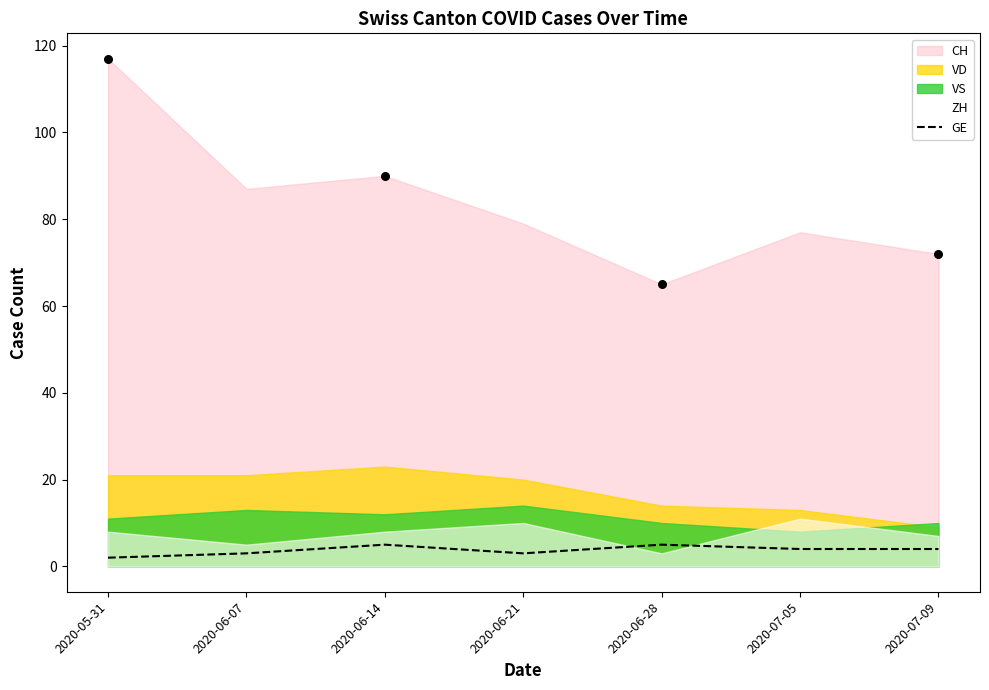

Which has a higher value, 2020-06-21 or 2020-05-31?

2020-06-21